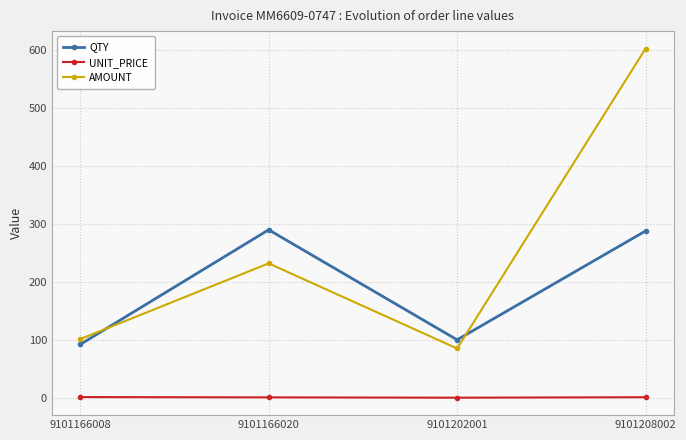

True or false: QTY and UNIT_PRICE intersect in this chart.

False